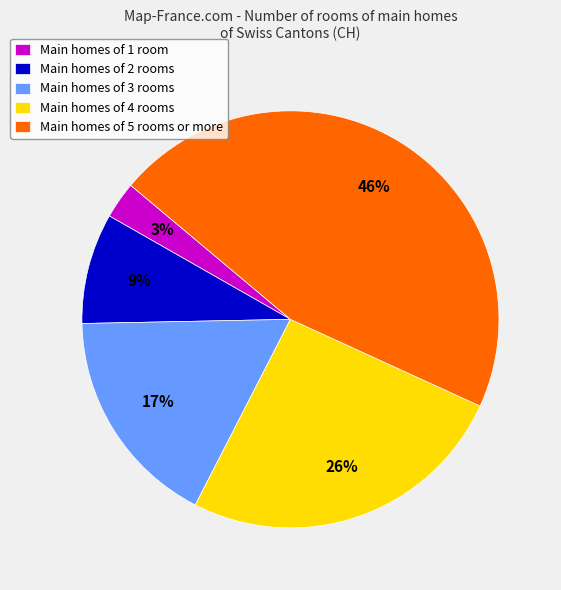

Is the sum of Main homes of 3 rooms and Main homes of 5 rooms or more greater than half?

Yes